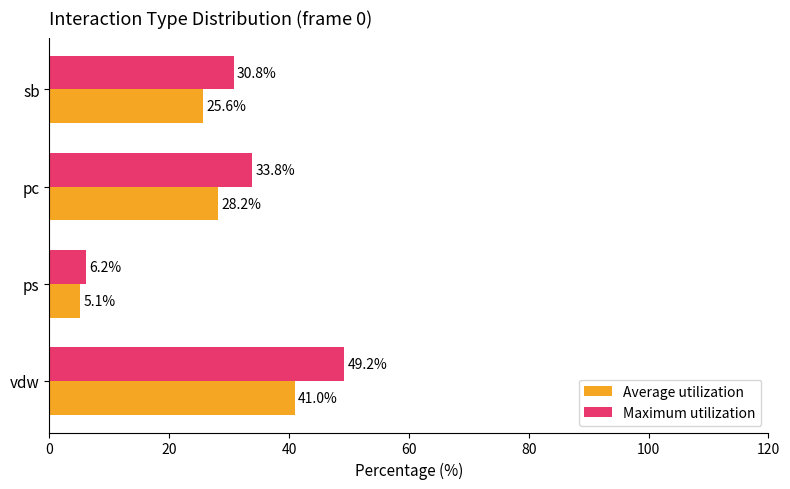

The value of Maximum utilization at sb is 54.1. True or false?

False